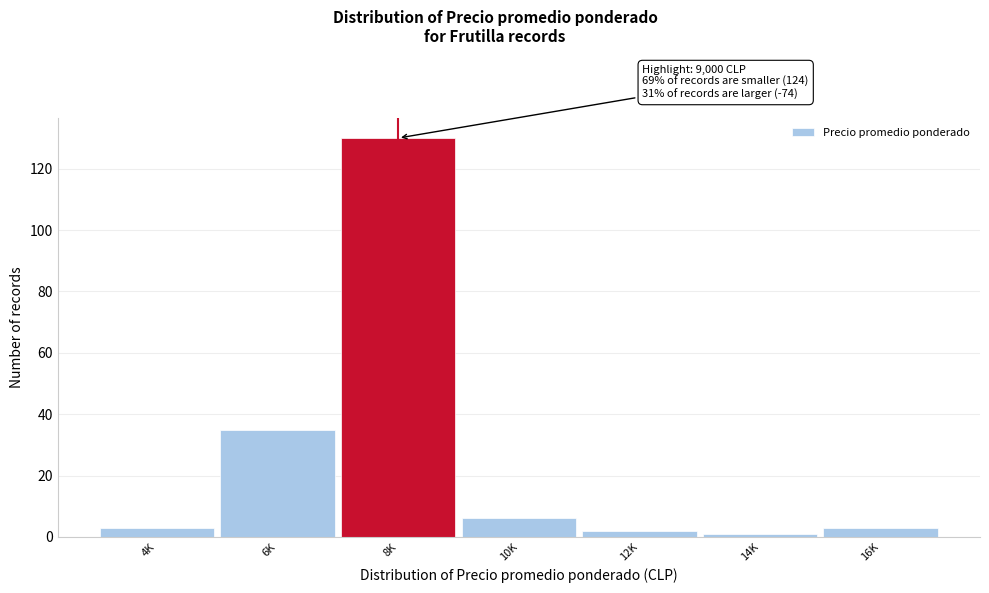

Reading left to right, extract all data points from this chart.

4K=3	6K=35	8K=130	10K=6	12K=2	14K=1	16K=3